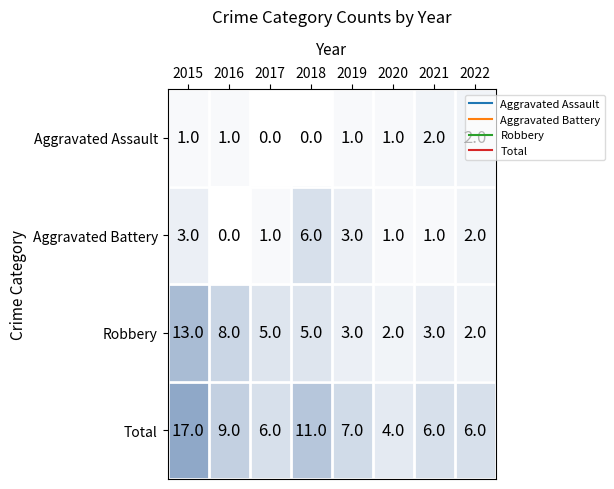

What is the maximum value for Total?

17